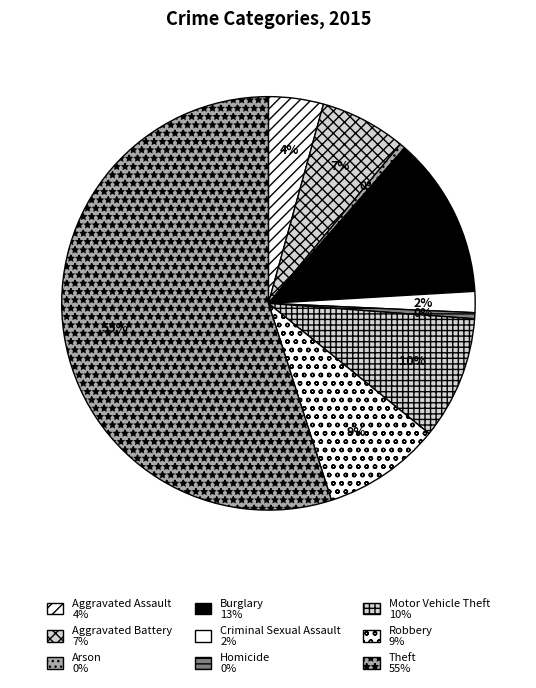

The Motor Vehicle Theft slice represents 21% of the pie. True or false?

False